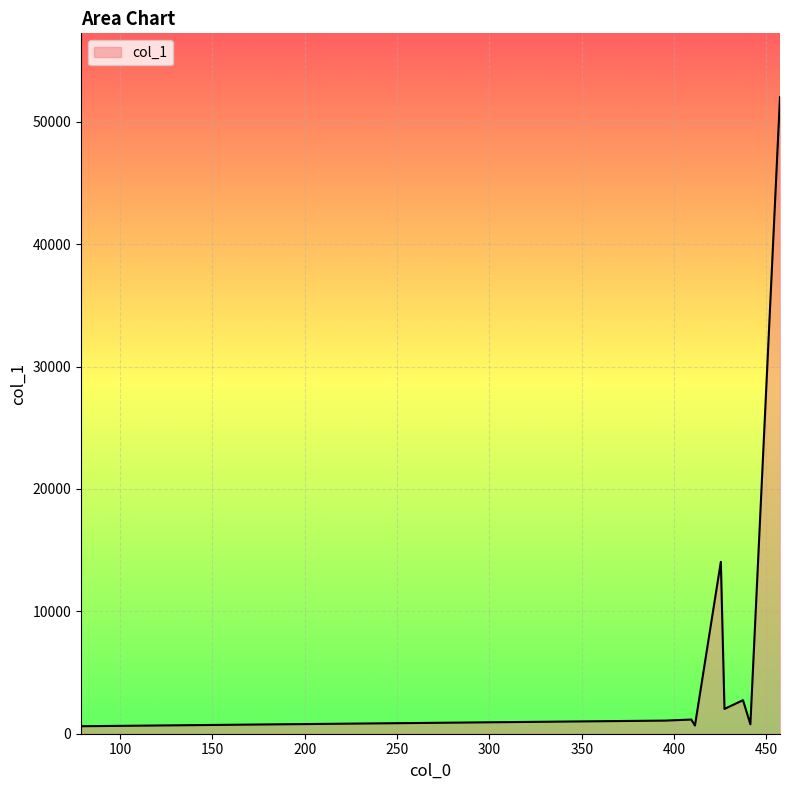

What is the sum of all values?

75126.4